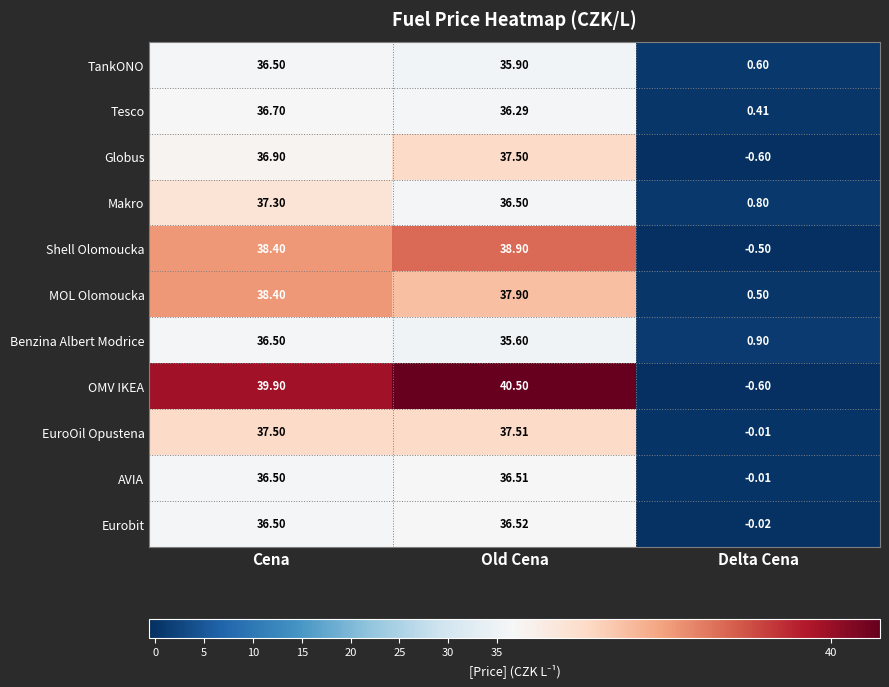

Which series has the largest range (max minus min)?

OMV IKEA